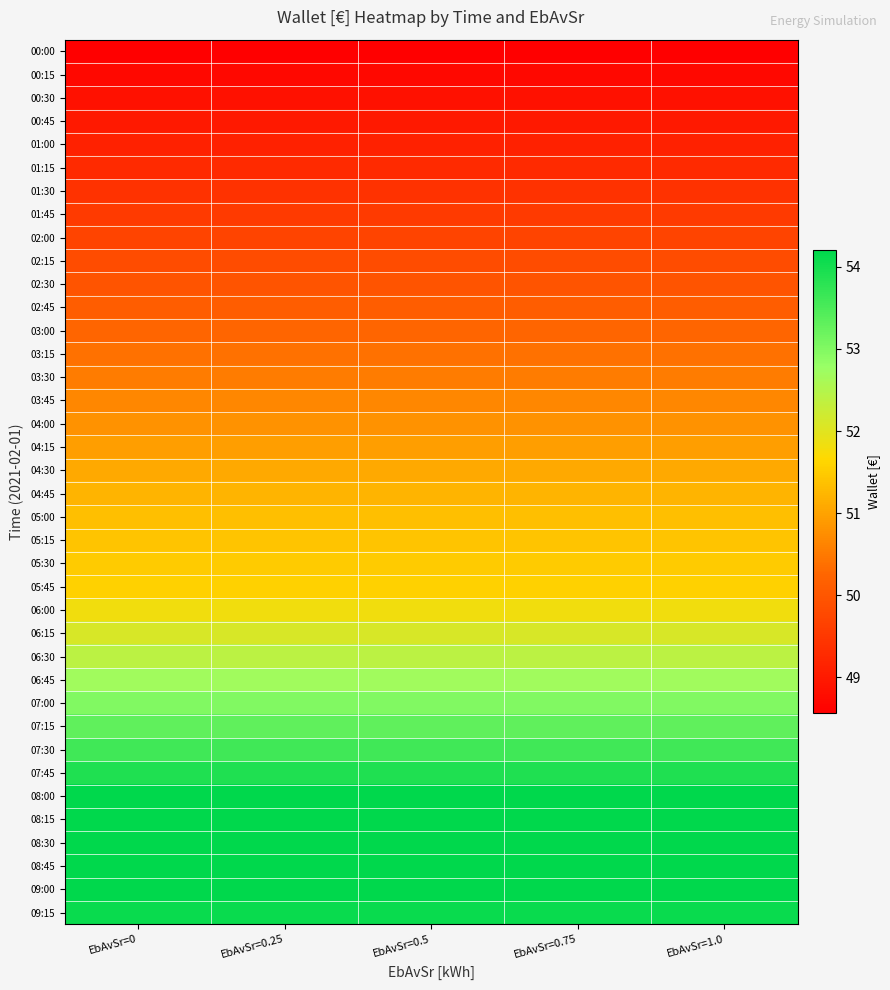

At which category does the chart reach its peak across all series?

EbAvSr=0